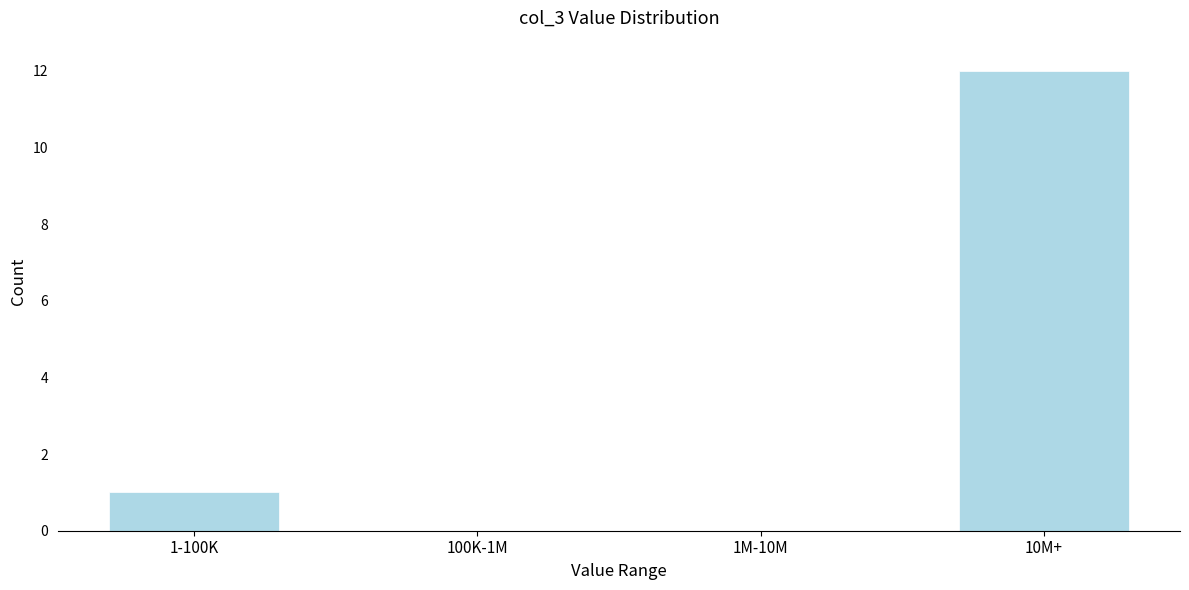

Reading left to right, transcribe all the data shown in this chart.

1-100K=1	100K-1M=0	1M-10M=0	10M+=12